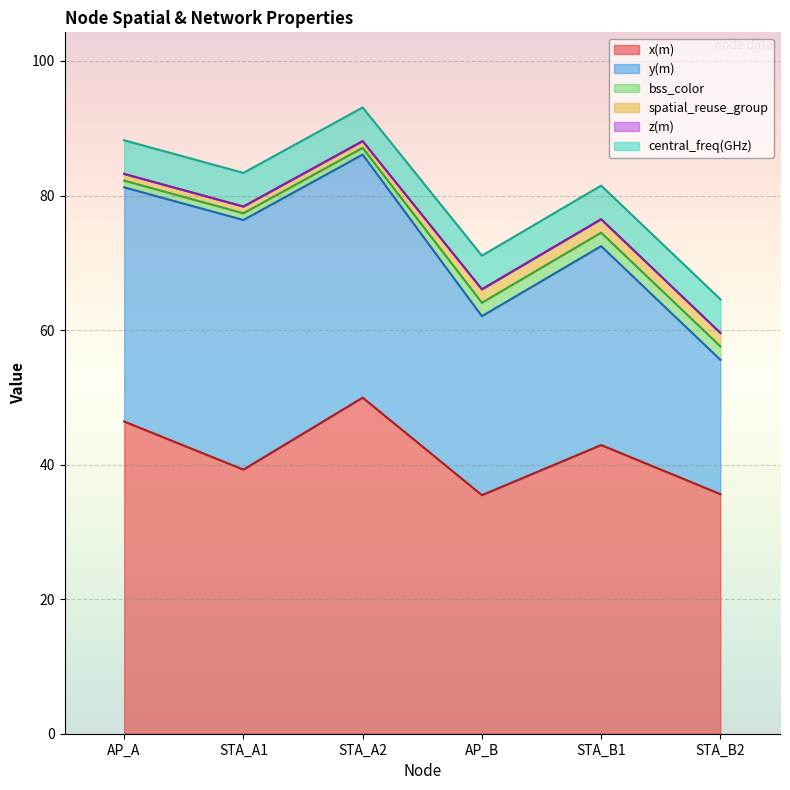

What is the label of the 2nd point from the left?

STA_A1